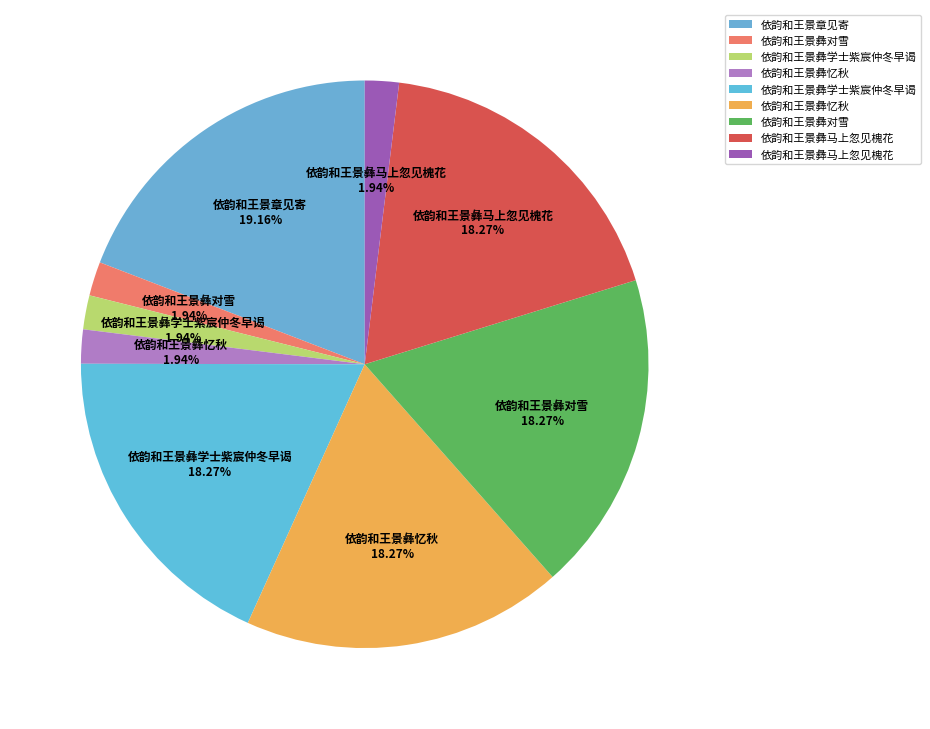

What is the smallest slice in the pie chart?

依韵和王景彝忆秋